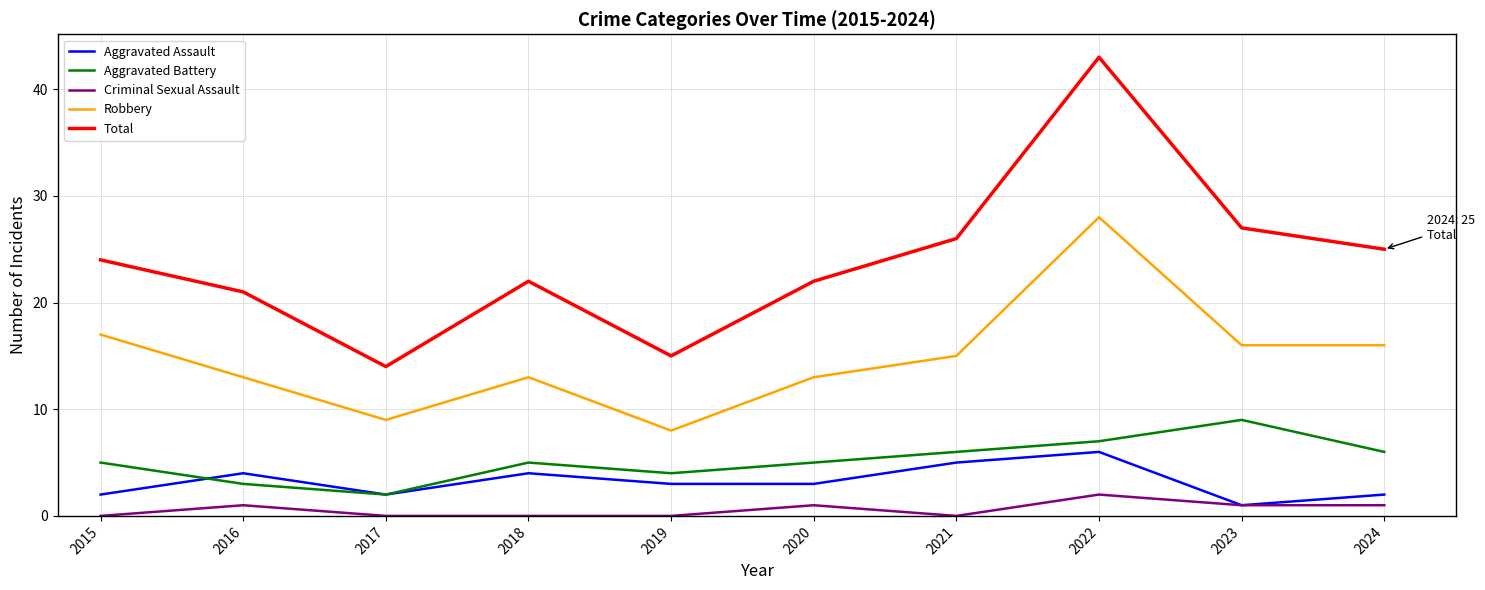

At which label does Aggravated Assault first exceed 3?

2016